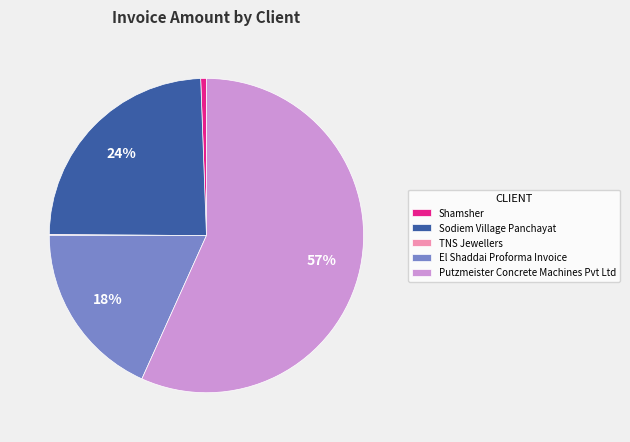

Is the sum of El Shaddai Proforma Invoice and Sodiem Village Panchayat greater than half?

No